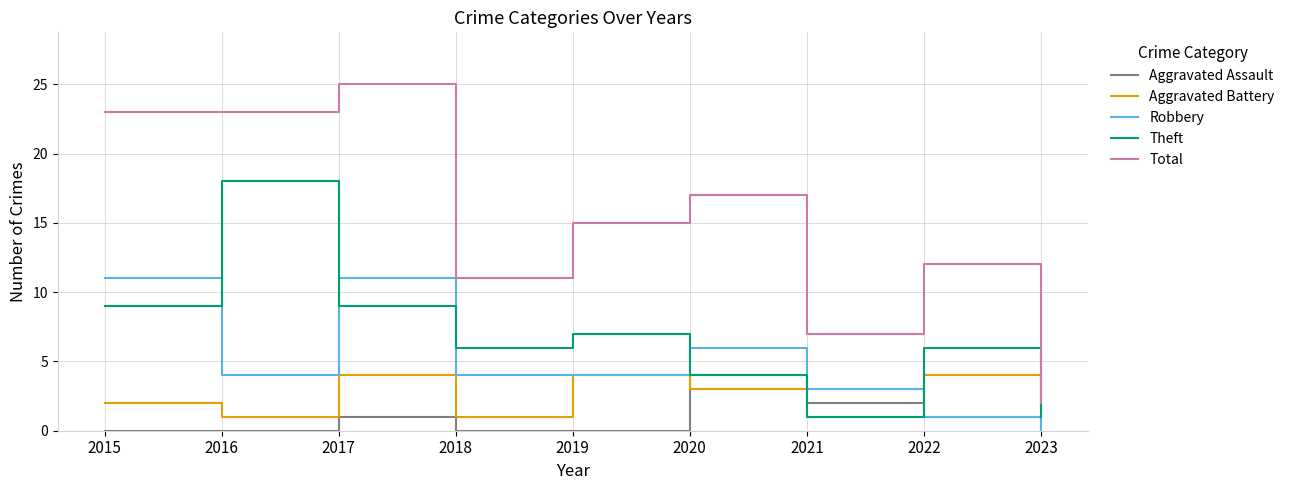

Which series has the widest spread of values?

Total